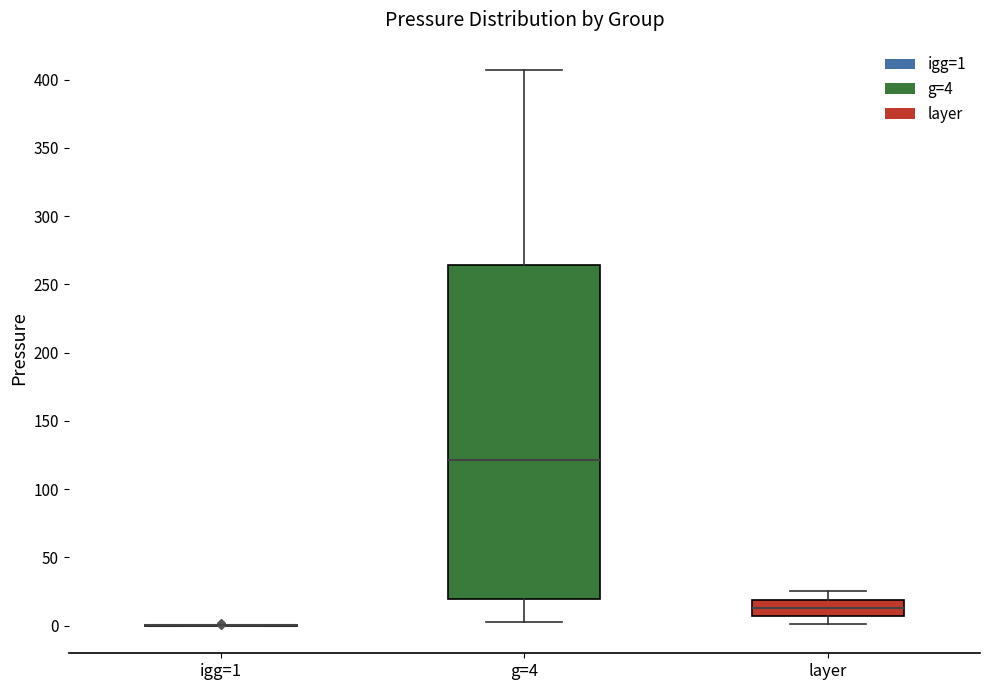

Reading left to right, read every box against the y-axis: the position of its median line, the range the box covers, and the ends of its whiskers. The values are not printed on the chart, so give them approximately, as read against the axis.

igg=1: box collapsed to a line at 0, whiskers 0 to 0
g=4: median 120, box 20 to 265, whiskers 5 to 405
layer: median 15, box 5 to 20, whiskers 0 to 25